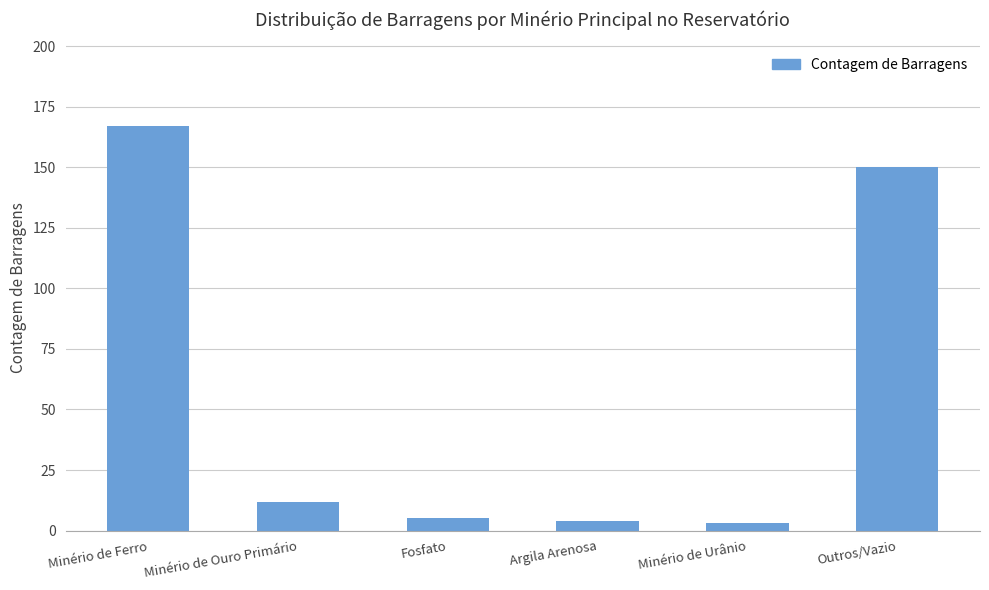

How many categories are shown in the chart?

6